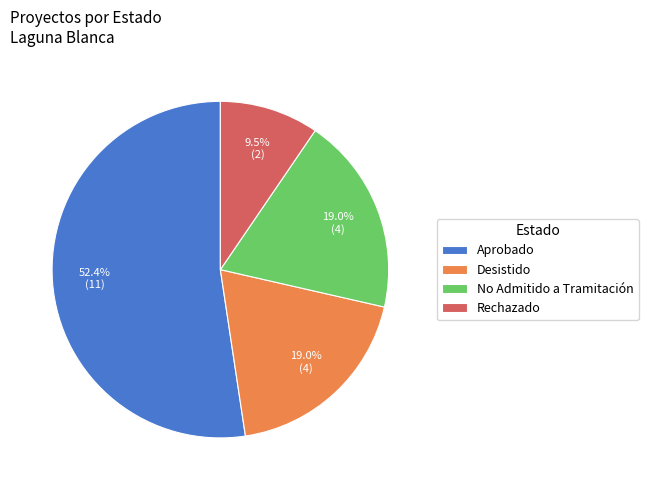

Which category accounts for the majority?

Aprobado